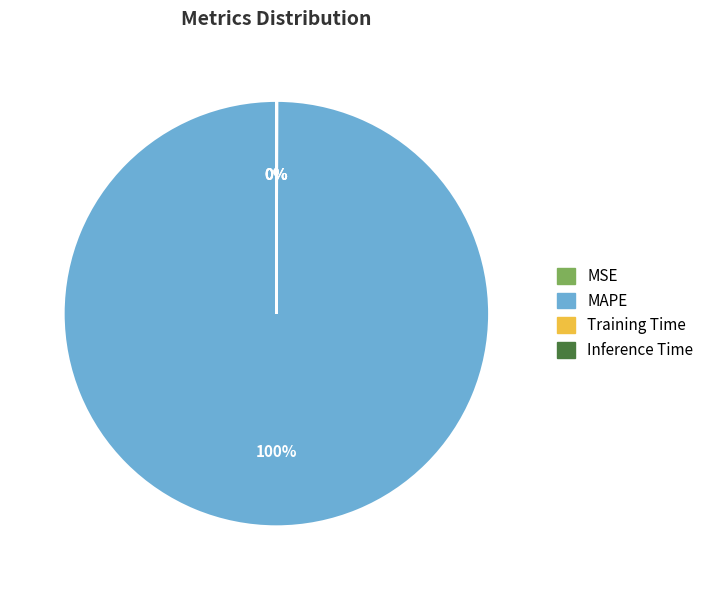

To the nearest percent, what is the average slice percentage?

25%